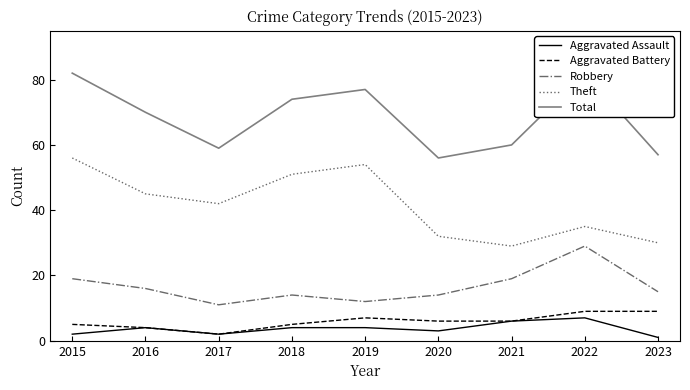

What is the average value of the Theft series?

42